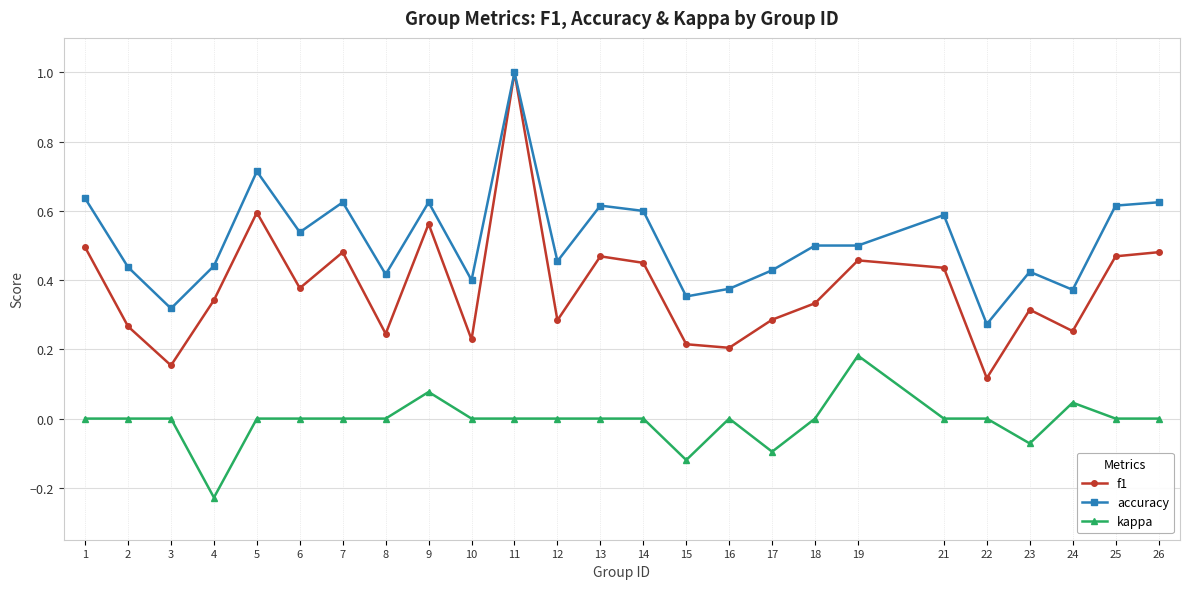

Which series has the largest range (max minus min)?

f1